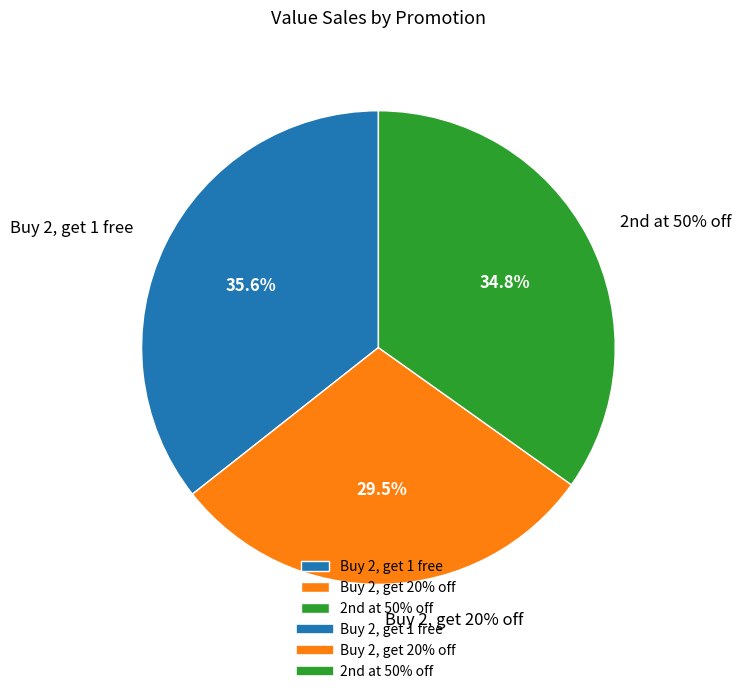

Is Buy 2, get 1 free the majority of the pie?

No